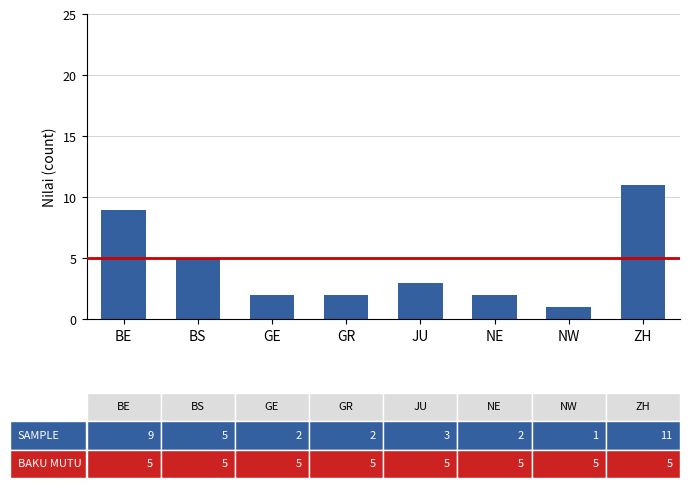

What is the label of the 6th bar from the right?

GE